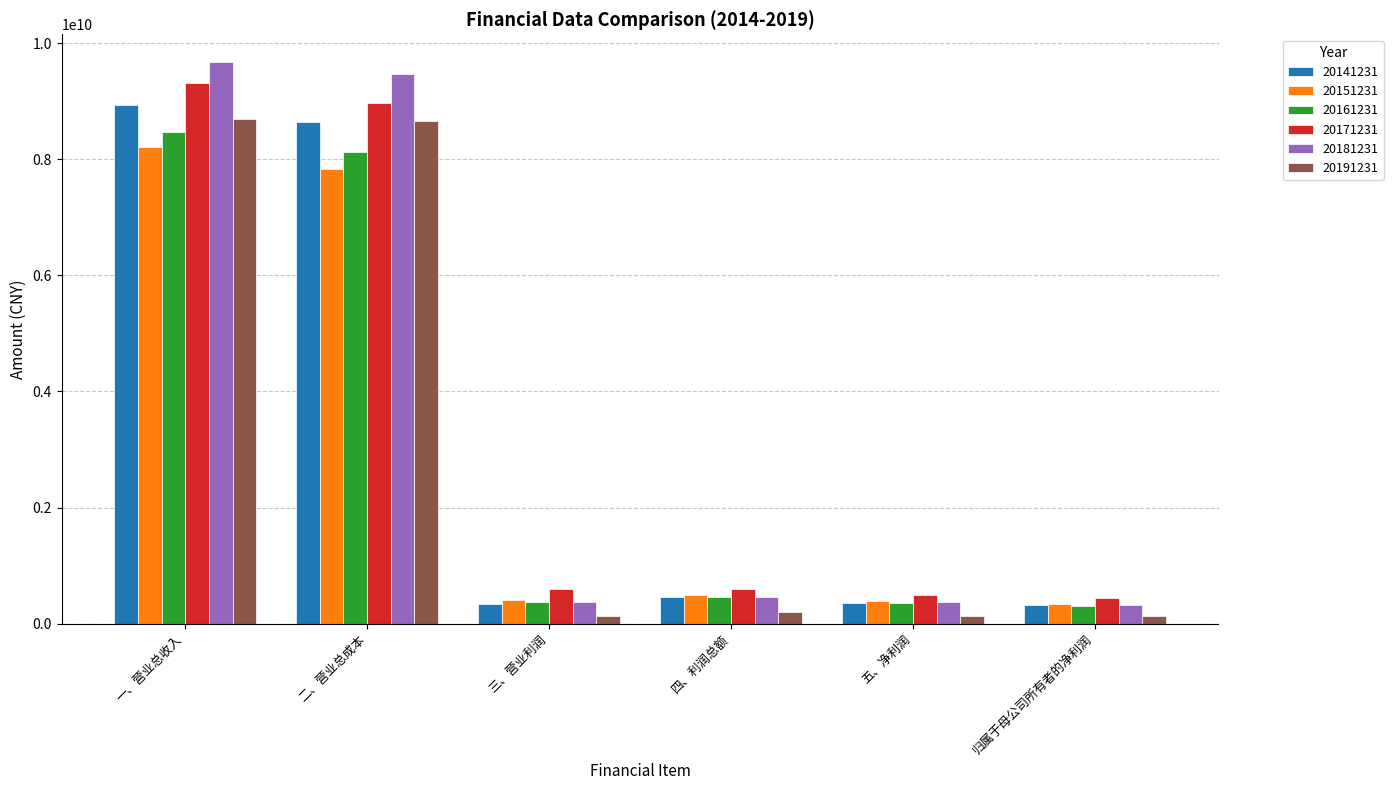

What is the highest value of the 20181231 series?

9669446641.4